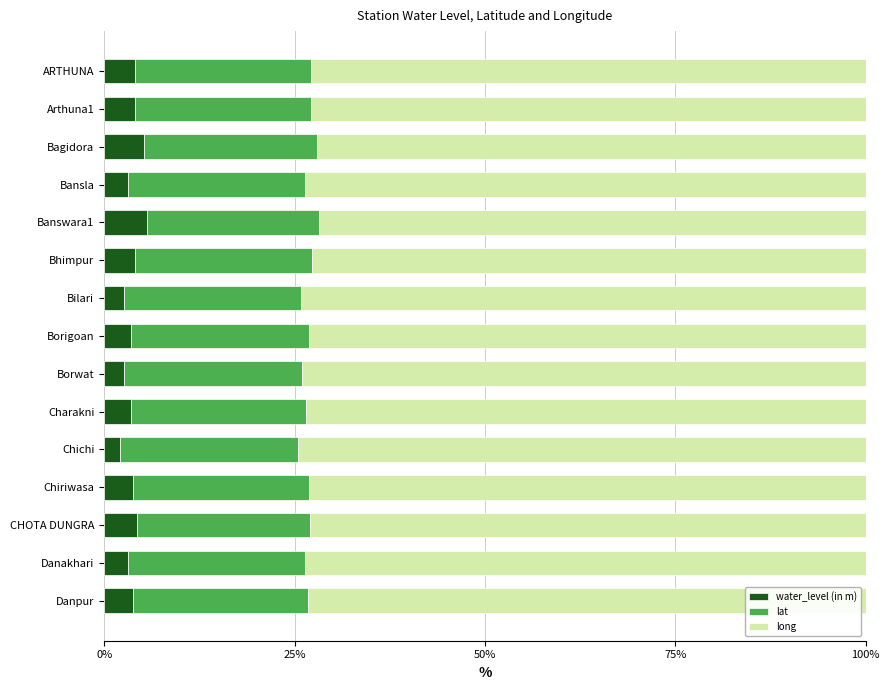

What is the average value of the water_level (in m) series?

3.7